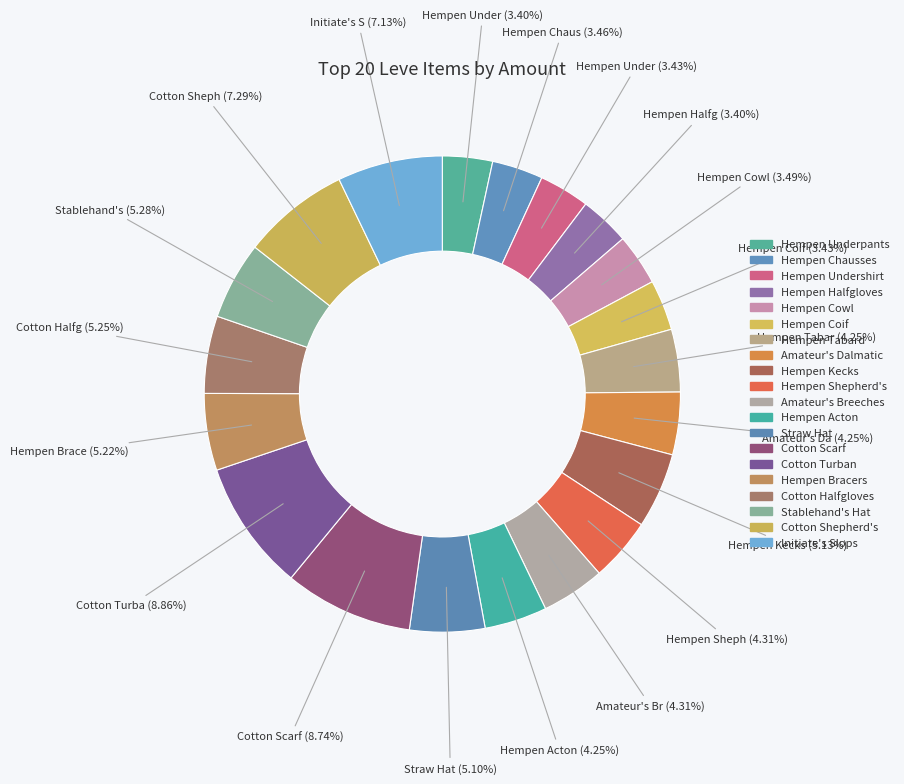

What is the smallest slice in the pie chart?

Hempen Underpants